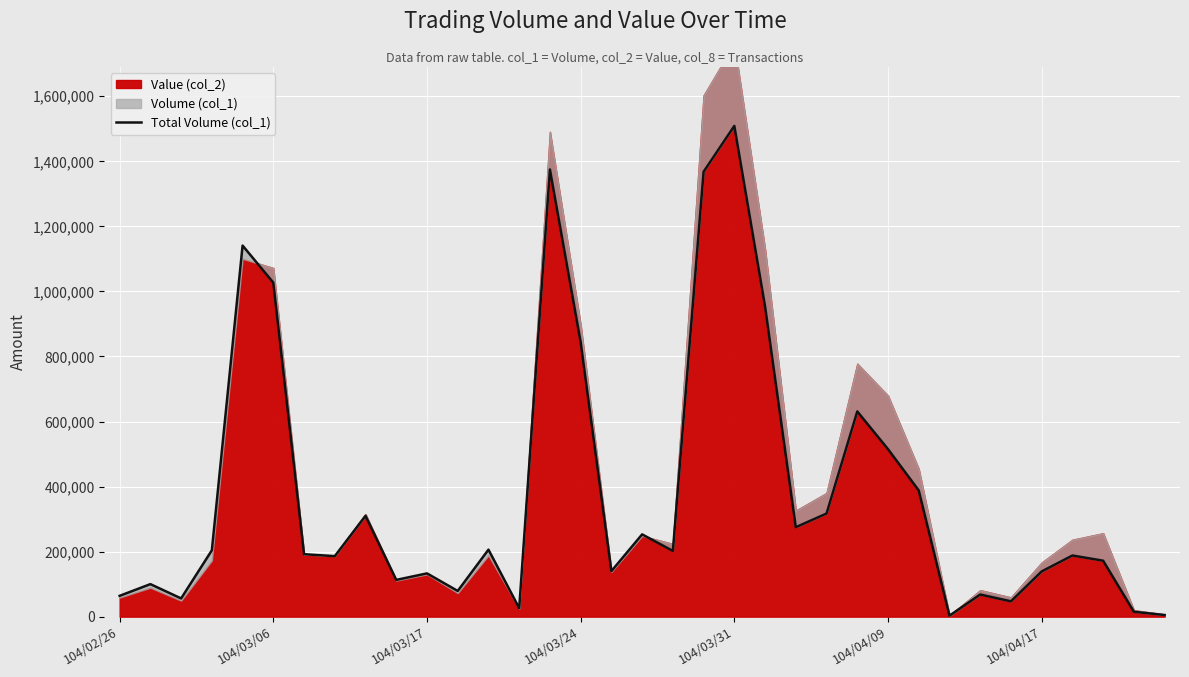

What is the average value?

378429